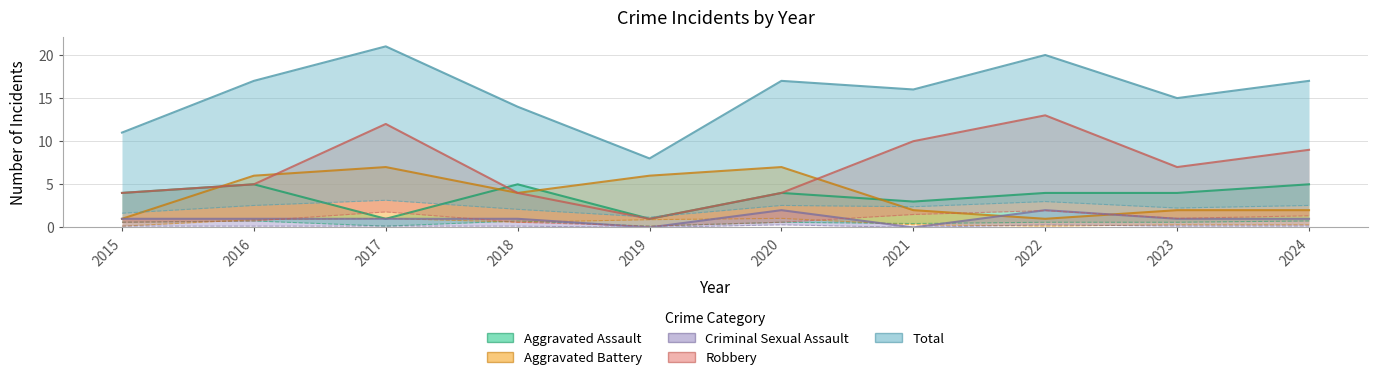

True or false: Criminal Sexual Assault and Total intersect in this chart.

False